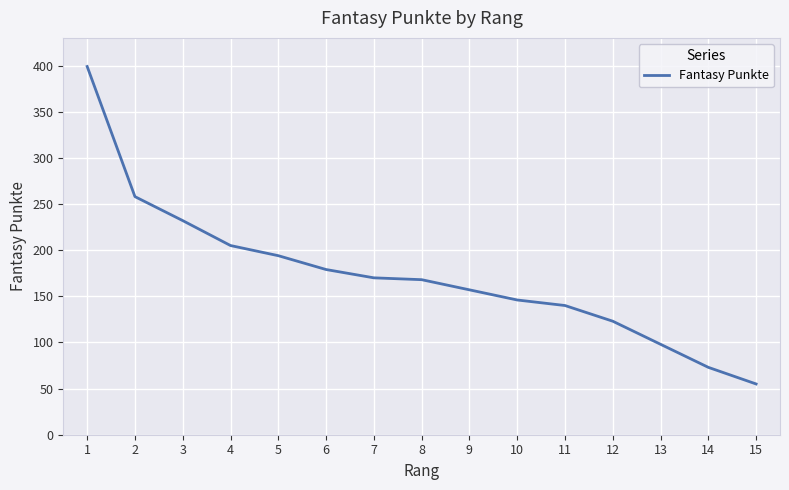

Which label corresponds to the largest value in the chart?

1